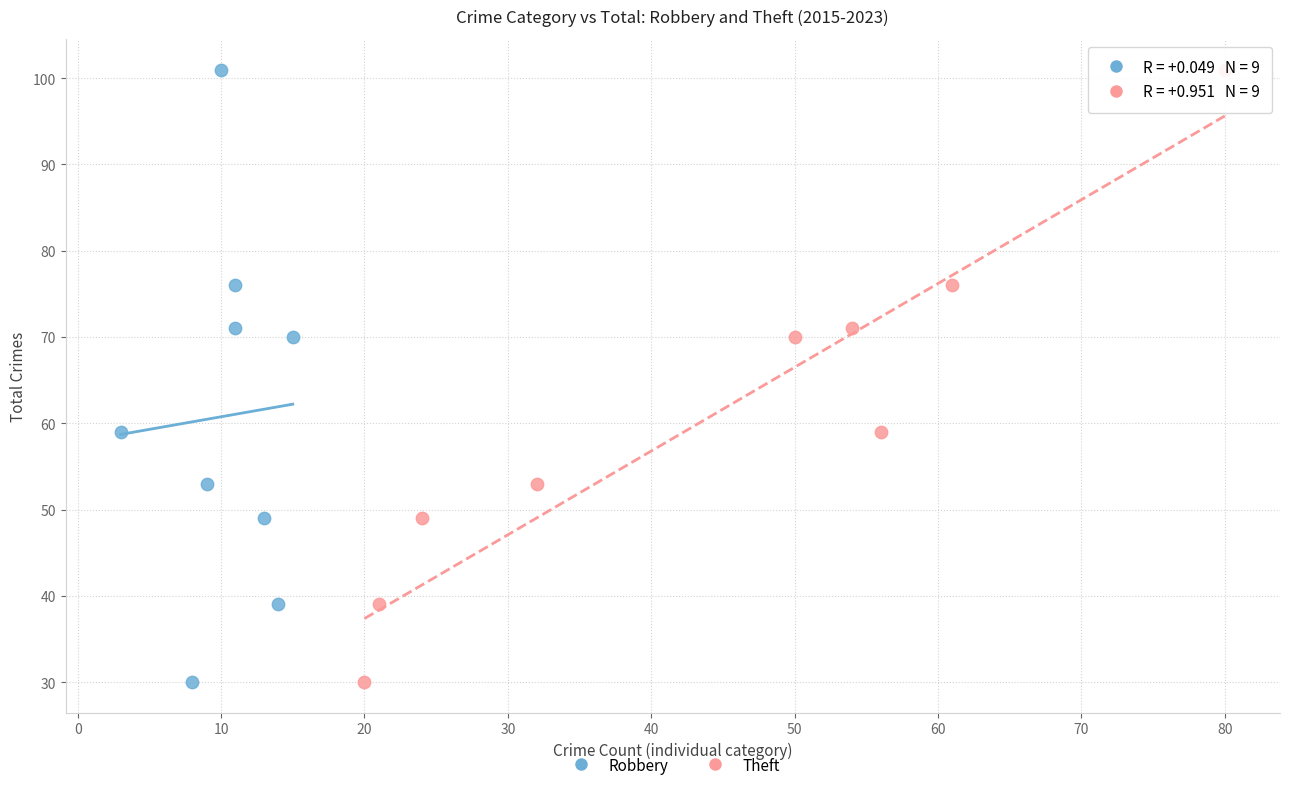

What are all the series names shown in the legend?

Robbery, Theft